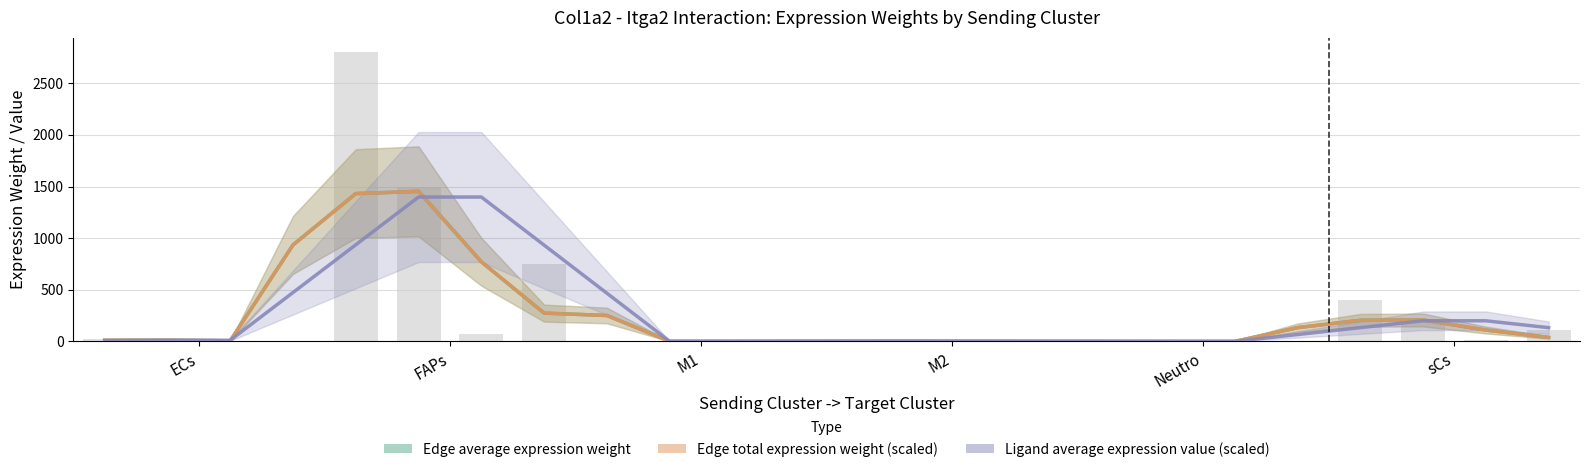

What is the label of the 20th bar from the right?

Neutro